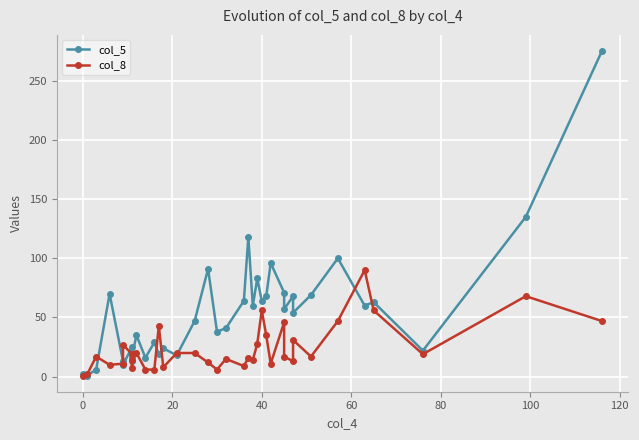

How many data points does each series have?

37